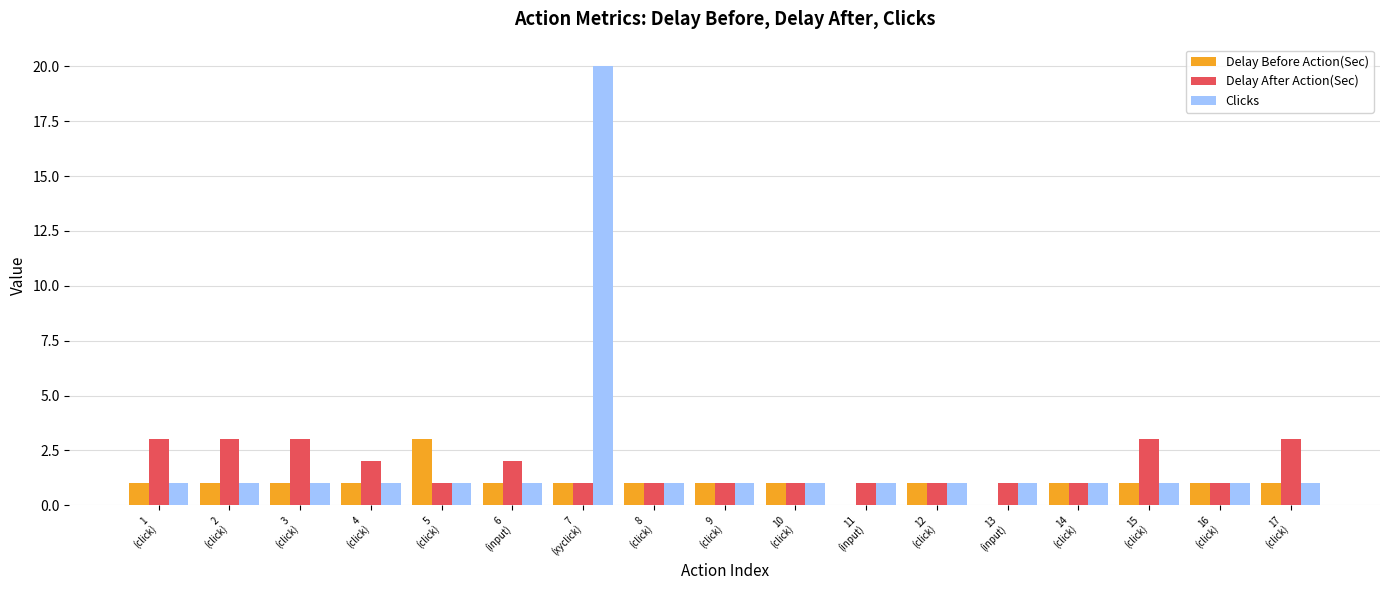

What is the sum of all Delay Before Action(Sec) values?

17